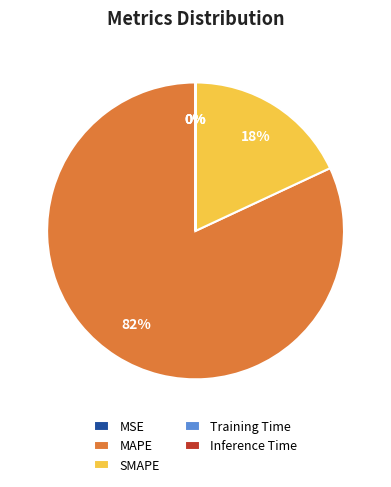

Which slice is the largest?

MAPE